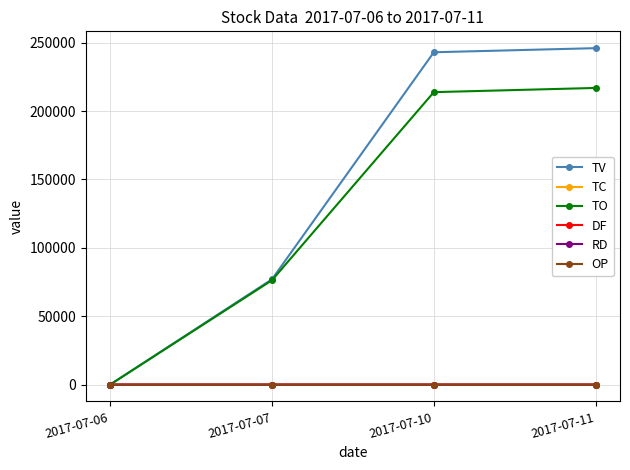

Which series has the largest range (max minus min)?

TV